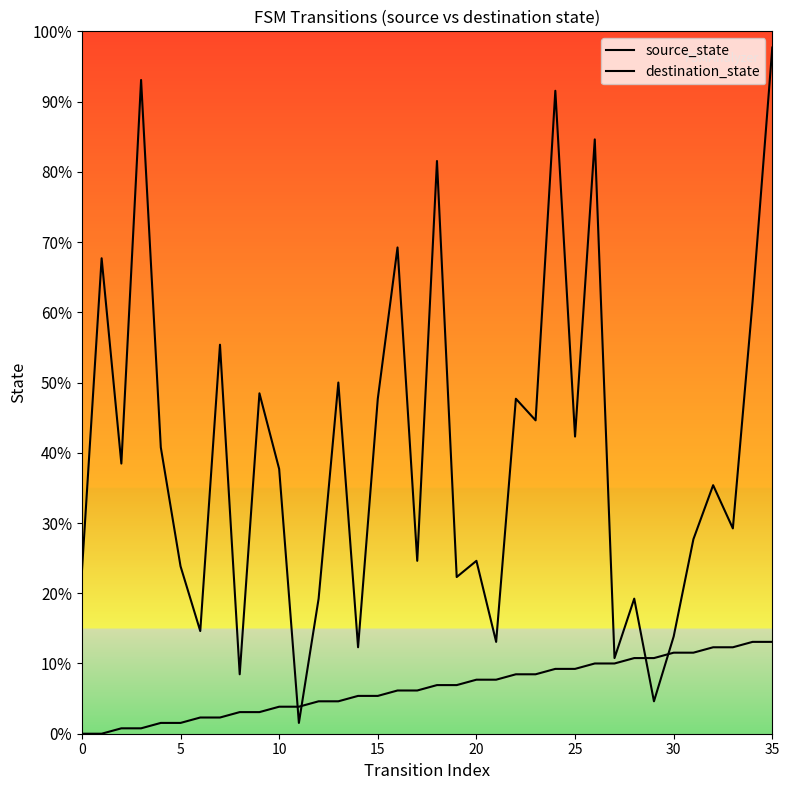

Which series has the largest total across all categories?

destination_state